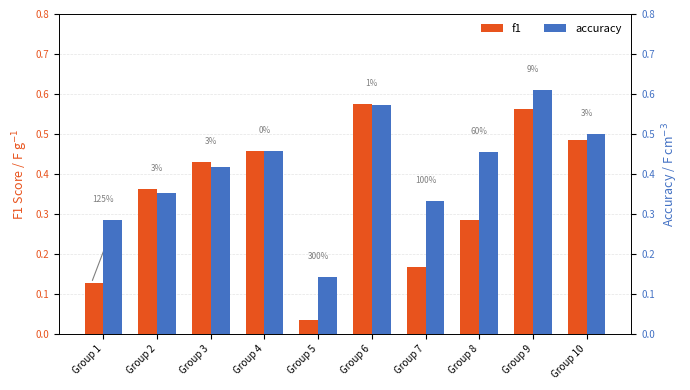

What value does the accuracy series have at Group 6?

0.6